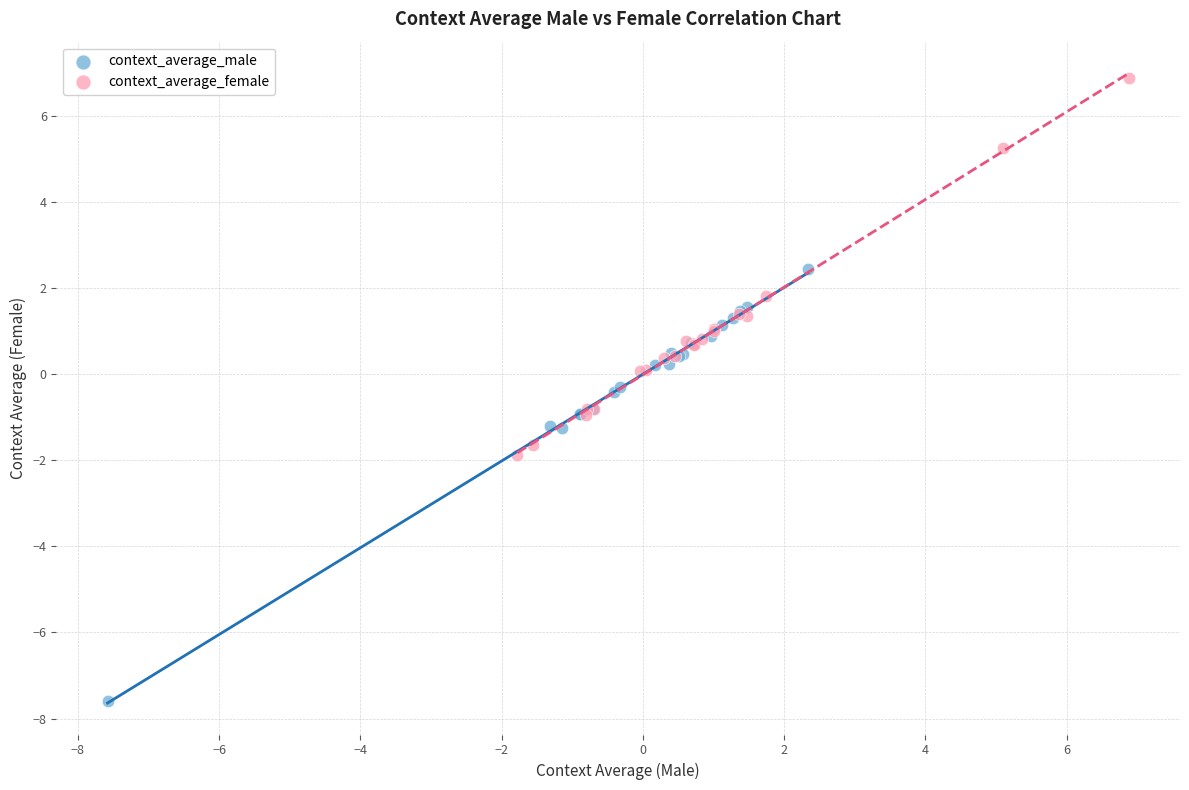

Which series reaches the minimum Y coordinate?

context_average_male